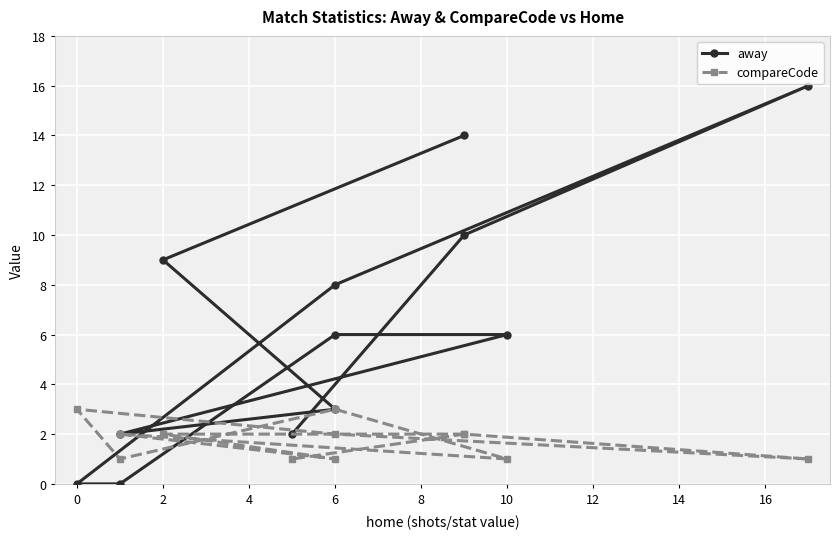

Reading left to right, list all the values displayed in this chart.

away: 14	9	3	2	6	6	0	0	8	16	10	2
compareCode: 2	2	1	2	1	3	1	3	2	1	2	1